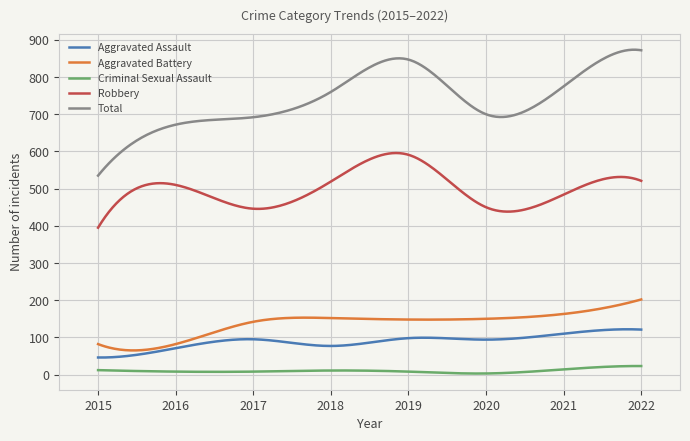

Which series has the largest total across all categories?

Total